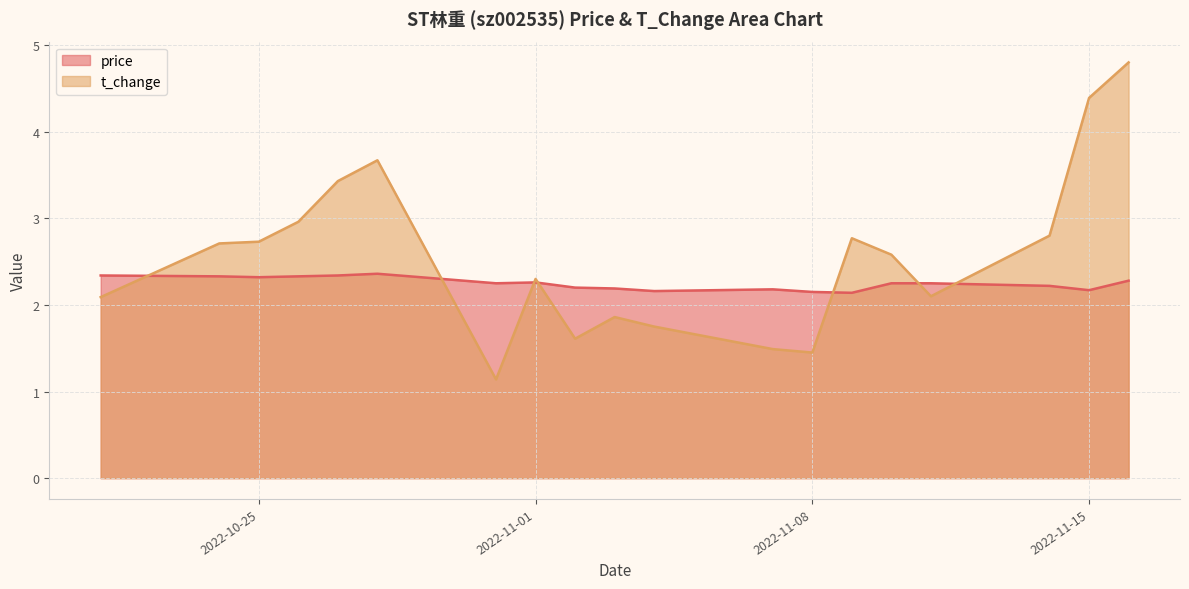

What is the average value of the price series?

2.2